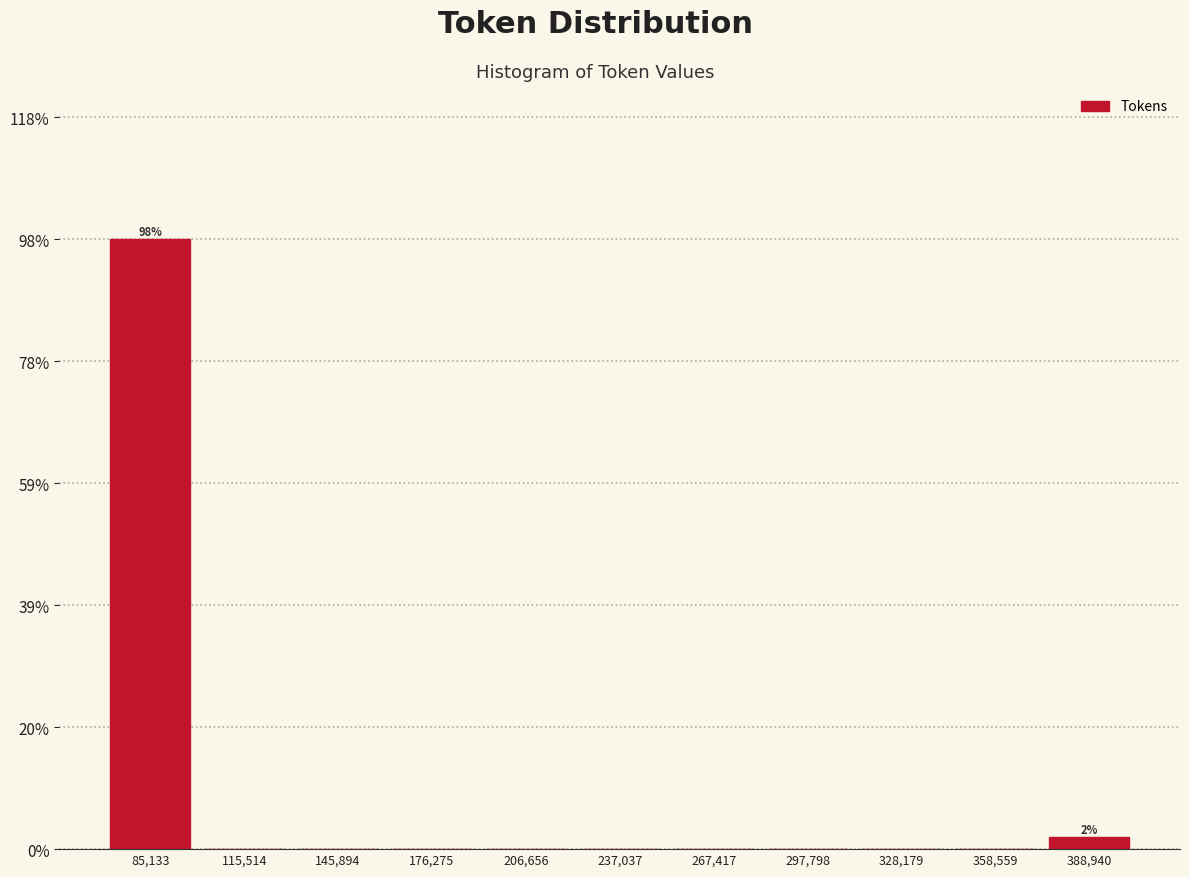

Which range on the x-axis has the tallest bar?

70000 to 100000